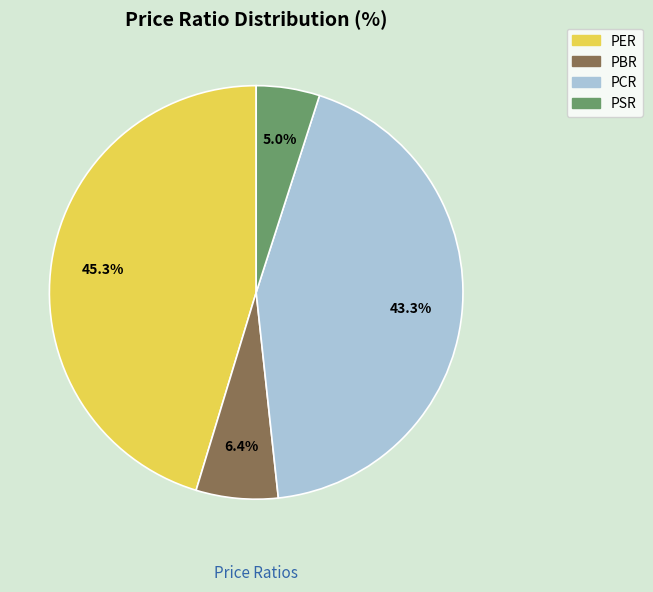

Which slice is the smallest?

PSR